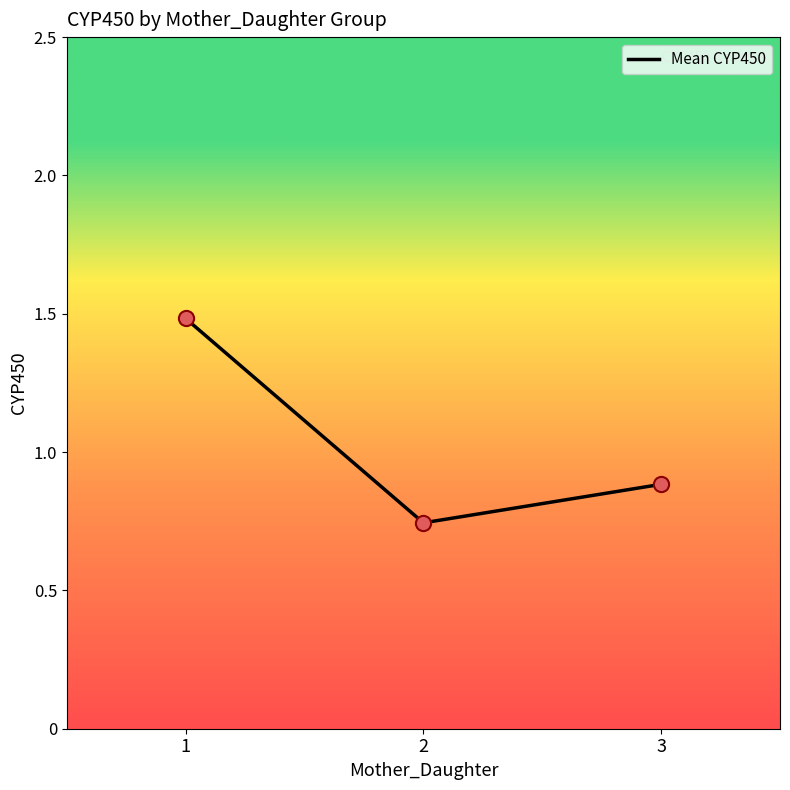

Which has a higher value, 2 or 1?

1